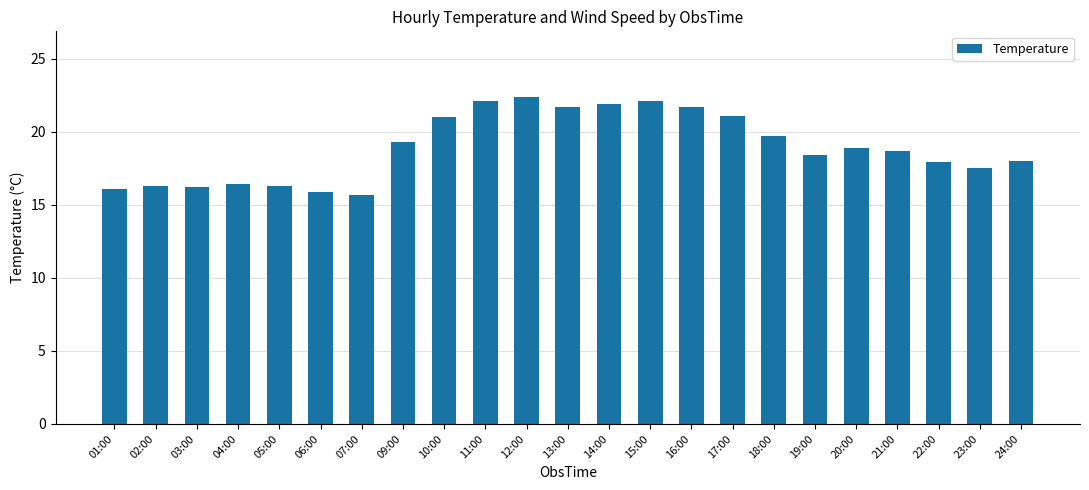

What is the change in value from 03:00 to 06:00?

-0.3